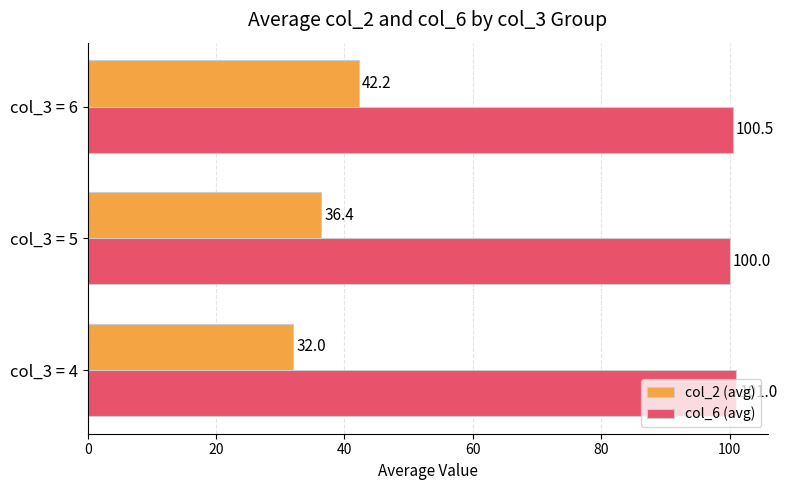

What is the average value of the col_6 (avg) series?

100.5